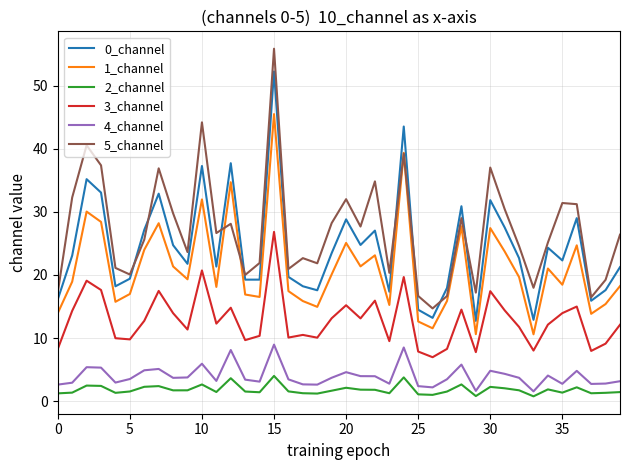

At how many categories does at least one series exceed 13?

40